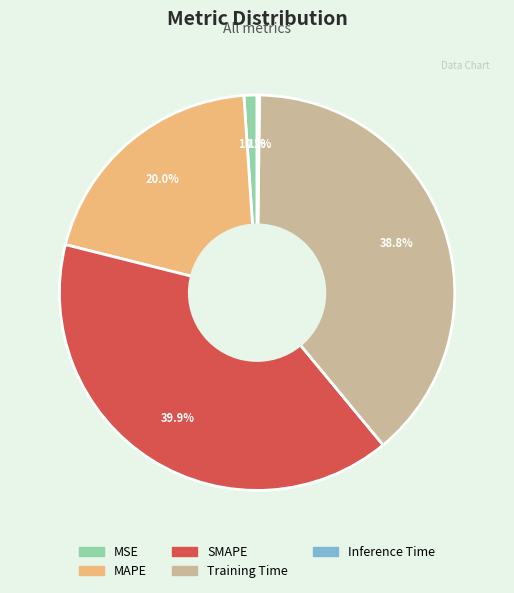

Which slice is the largest?

SMAPE